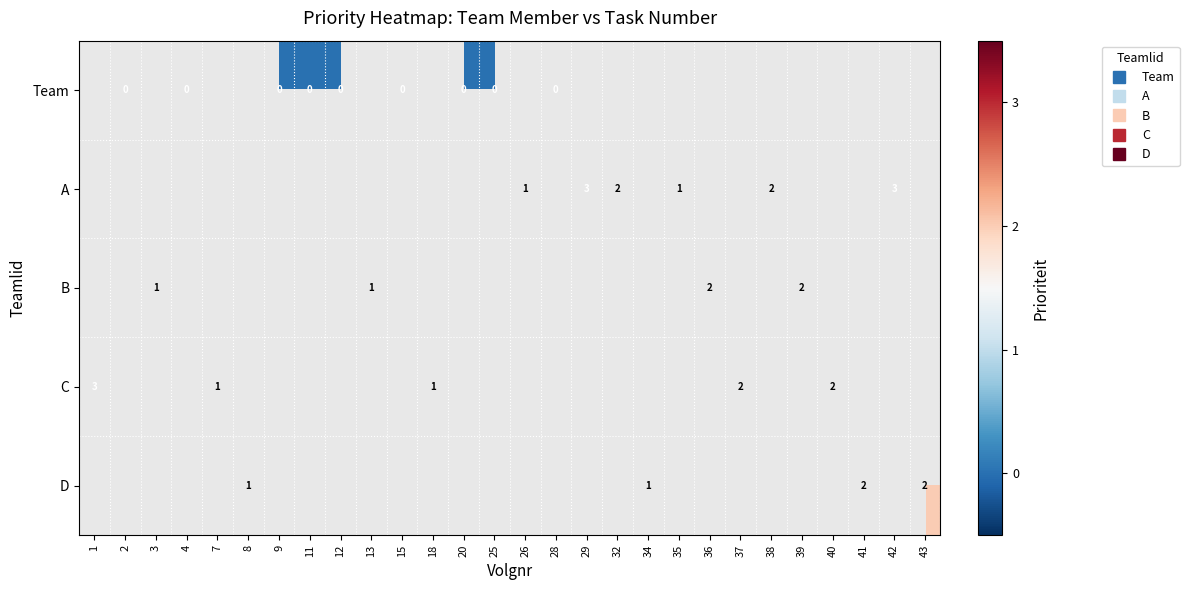

Which label corresponds to the largest value in the chart?

29